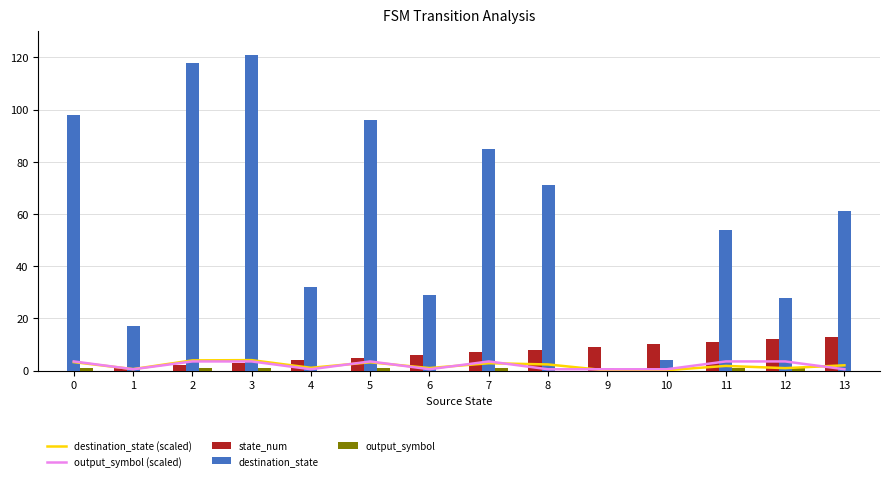

Is the value of output_symbol at 3 greater than the value of destination_state at 3?

No